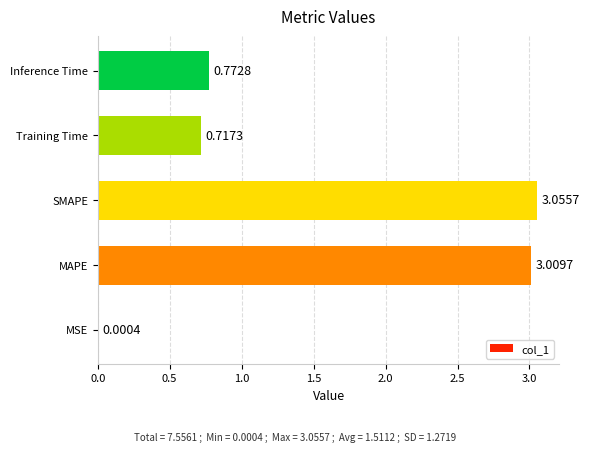

Between Training Time and MAPE, which is larger?

MAPE